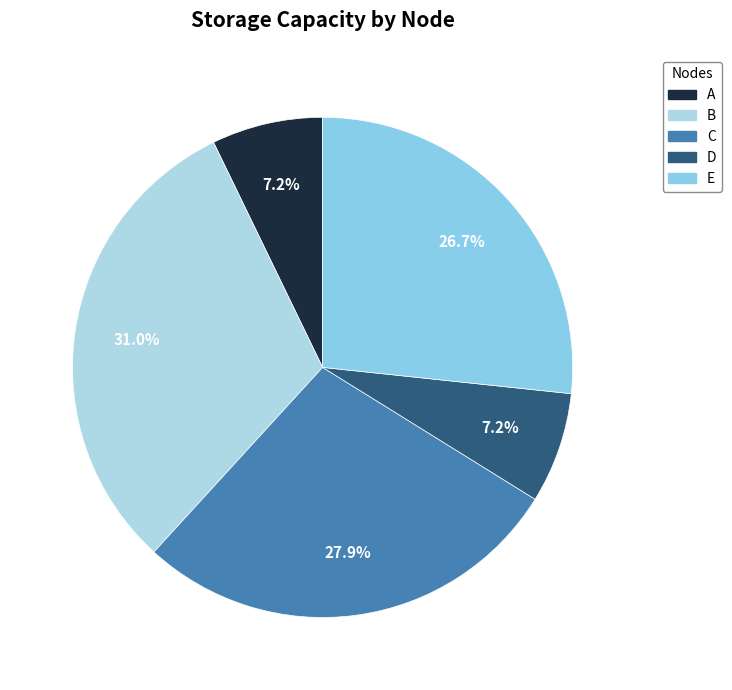

Does any single category account for the majority?

No